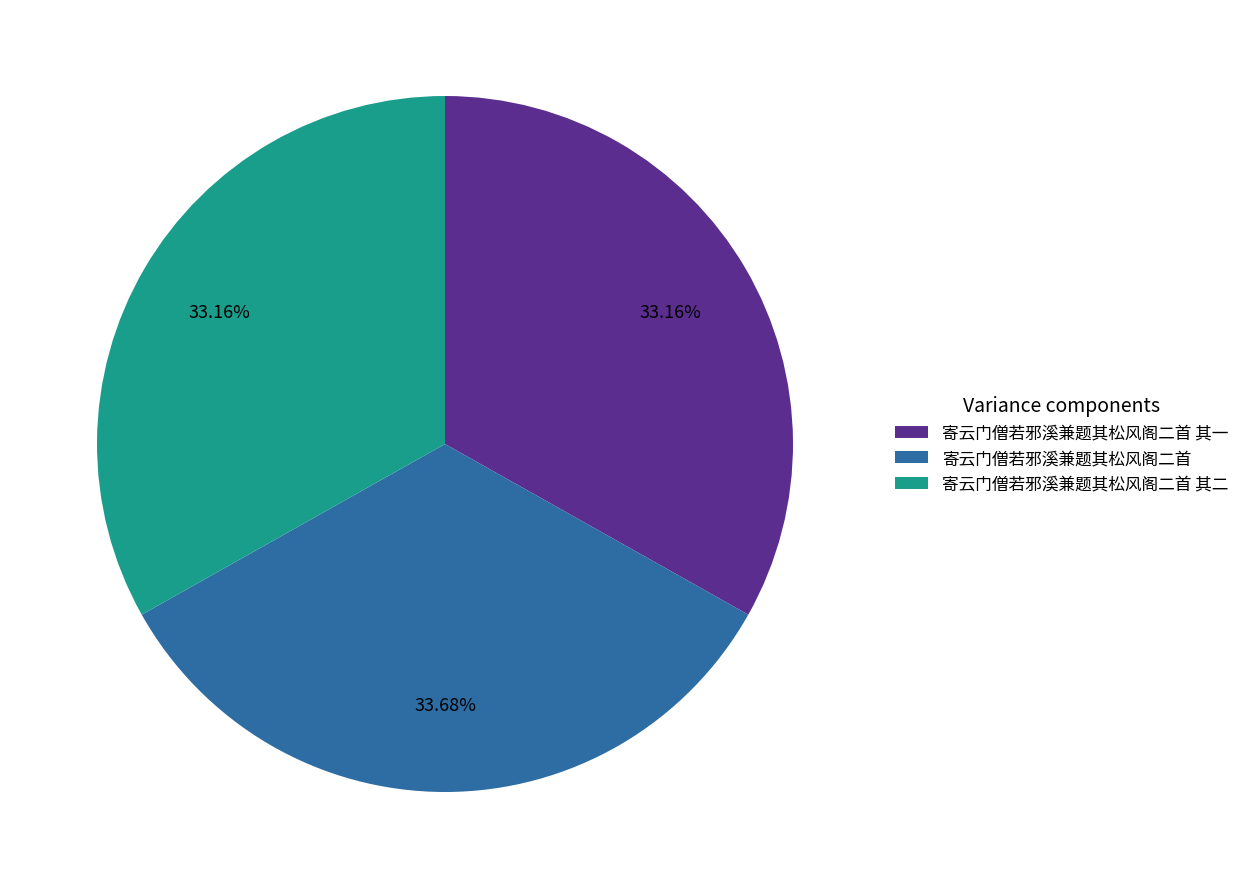

Approximately how many times larger is the value at 寄云门僧若邪溪兼题其松风阁二首 其一 compared to 寄云门僧若邪溪兼题其松风阁二首 其二?

1.0